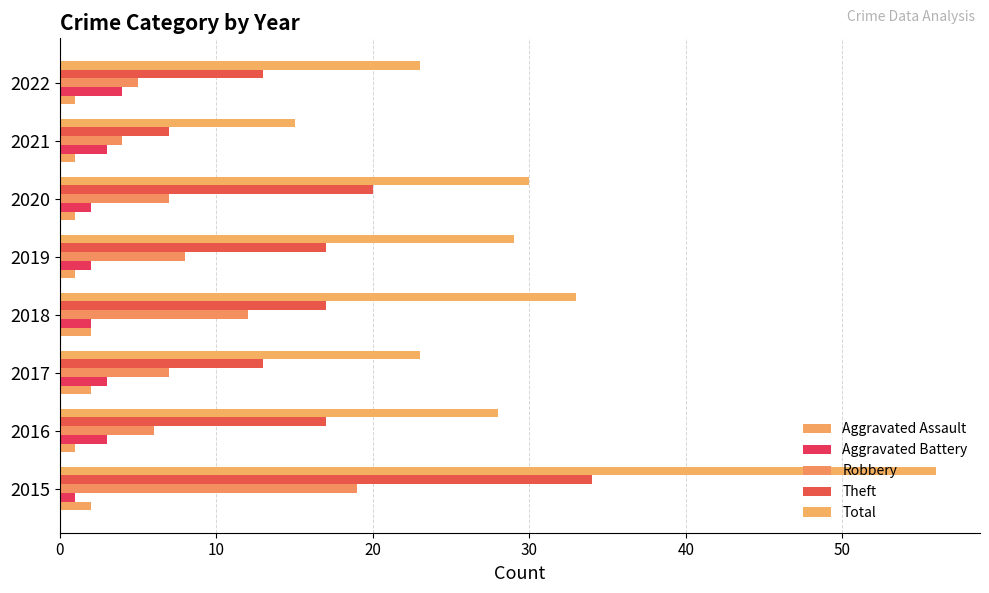

What is the value of the Aggravated Assault bar at the 4th from the left?

2